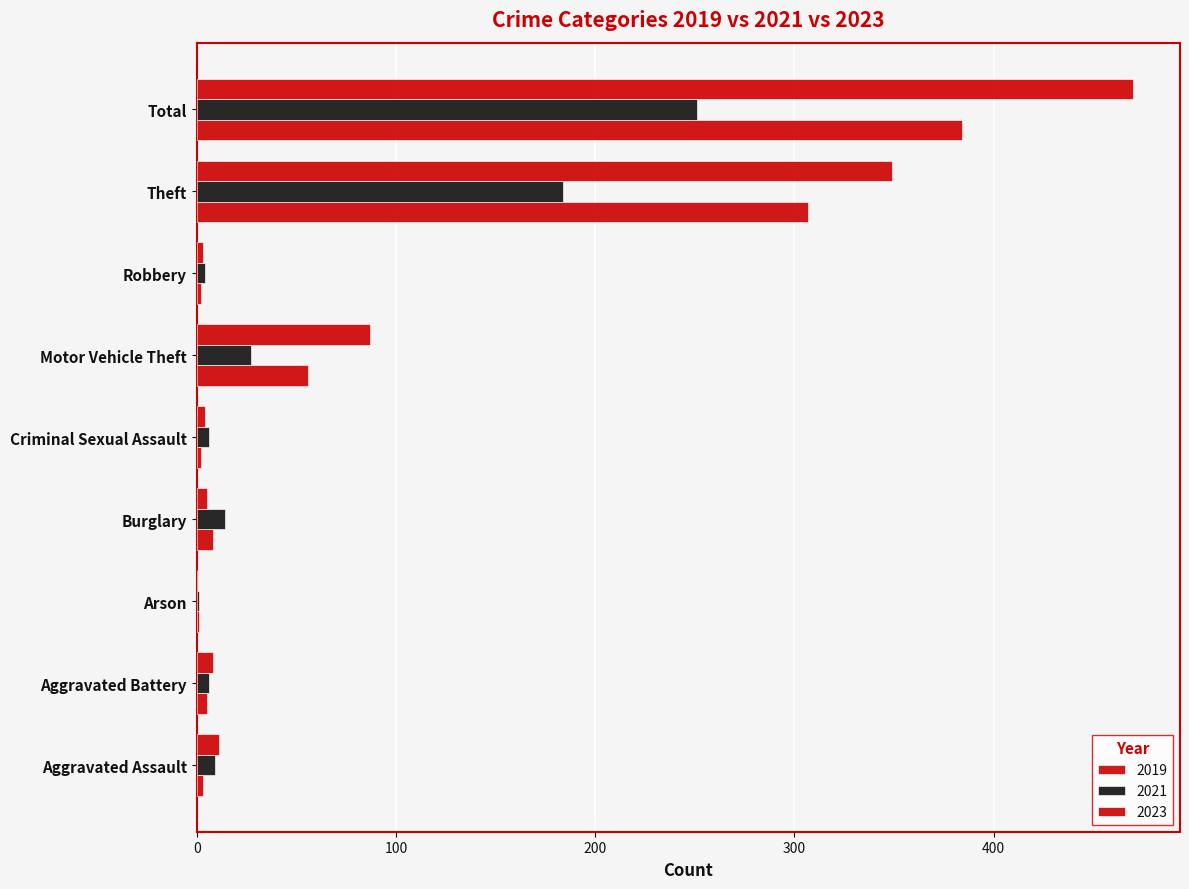

How many categories are shown in the chart?

9